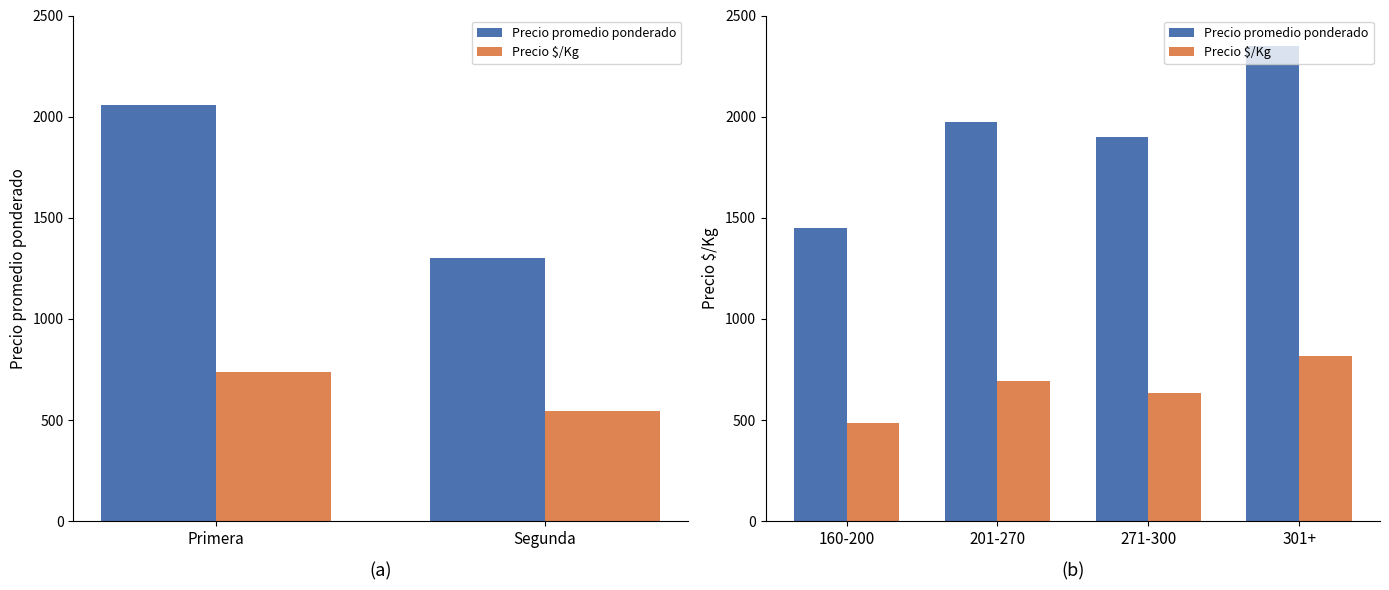

What is the average value of the Precio promedio ponderado series?

1919